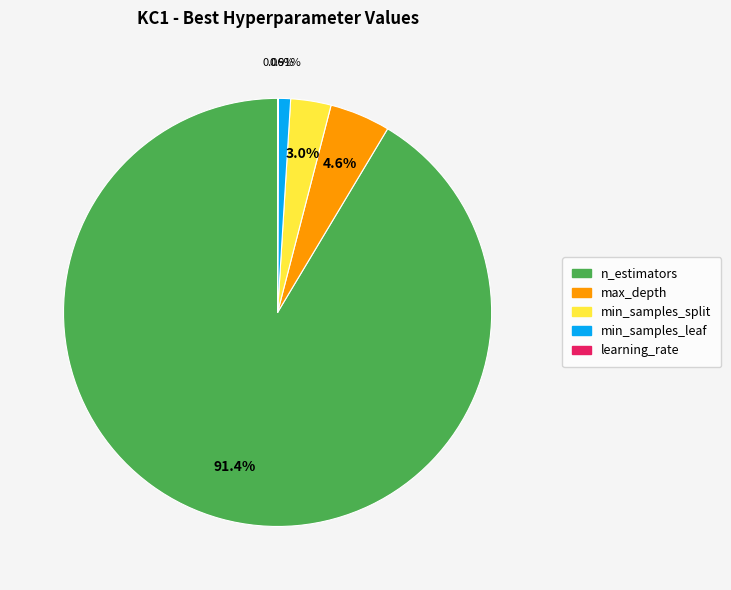

Which has a higher value, max_depth or min_samples_split?

max_depth